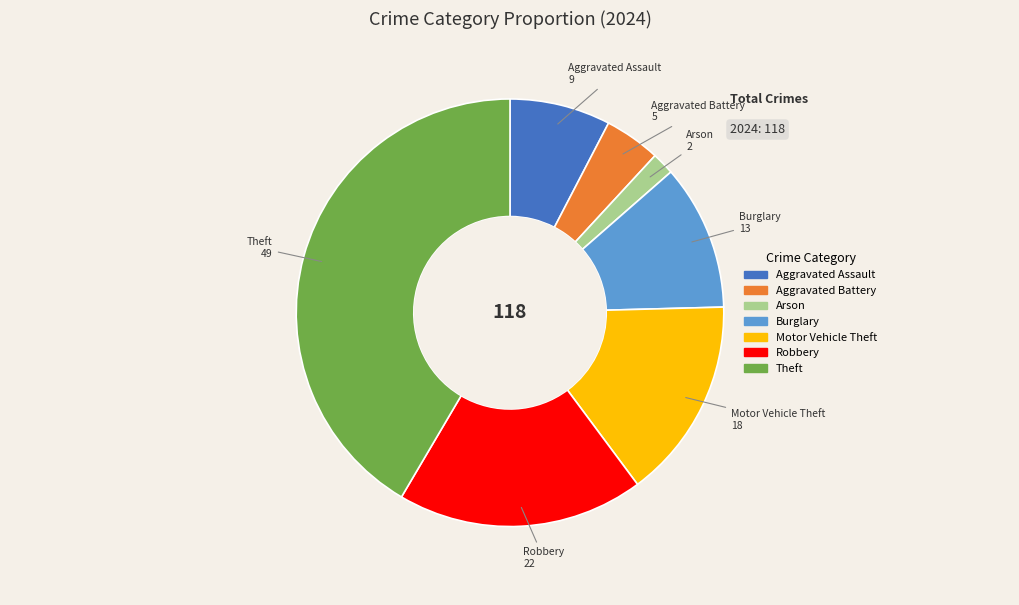

Is there a majority slice in this chart?

No